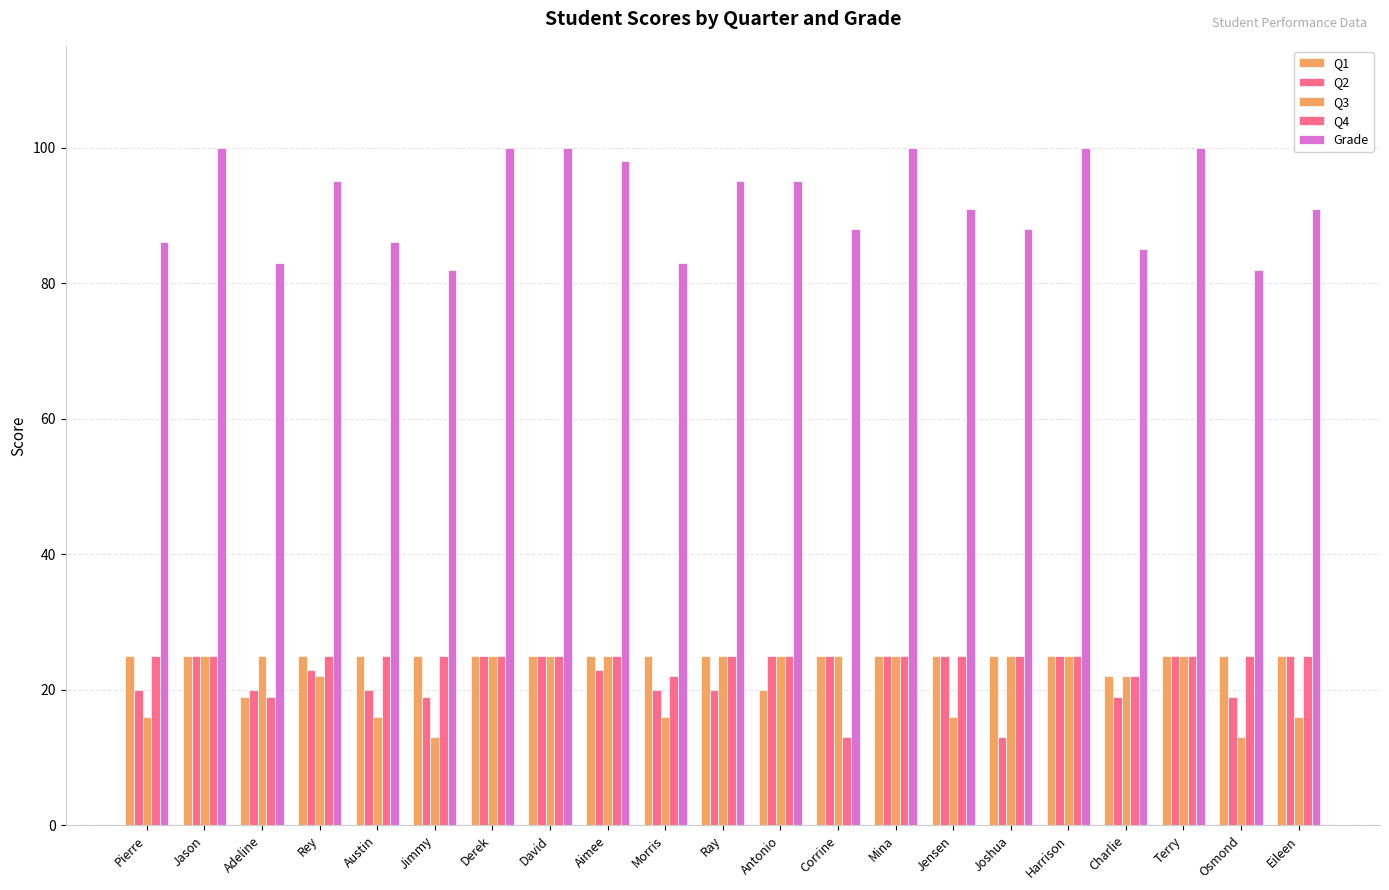

What is the label of the 21st bar from the left?

Eileen